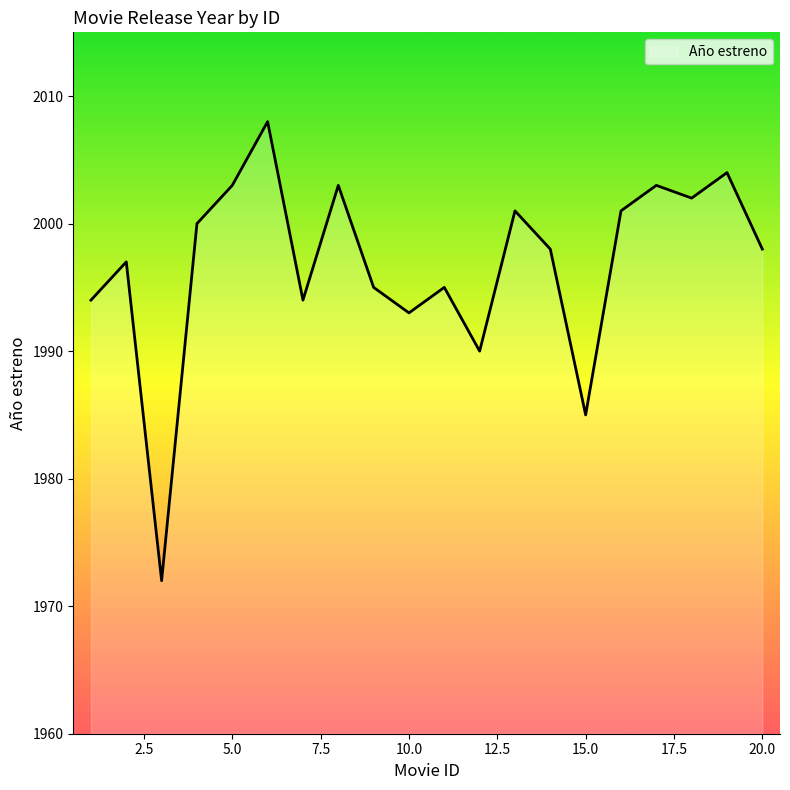

What is the smallest value displayed?

1972